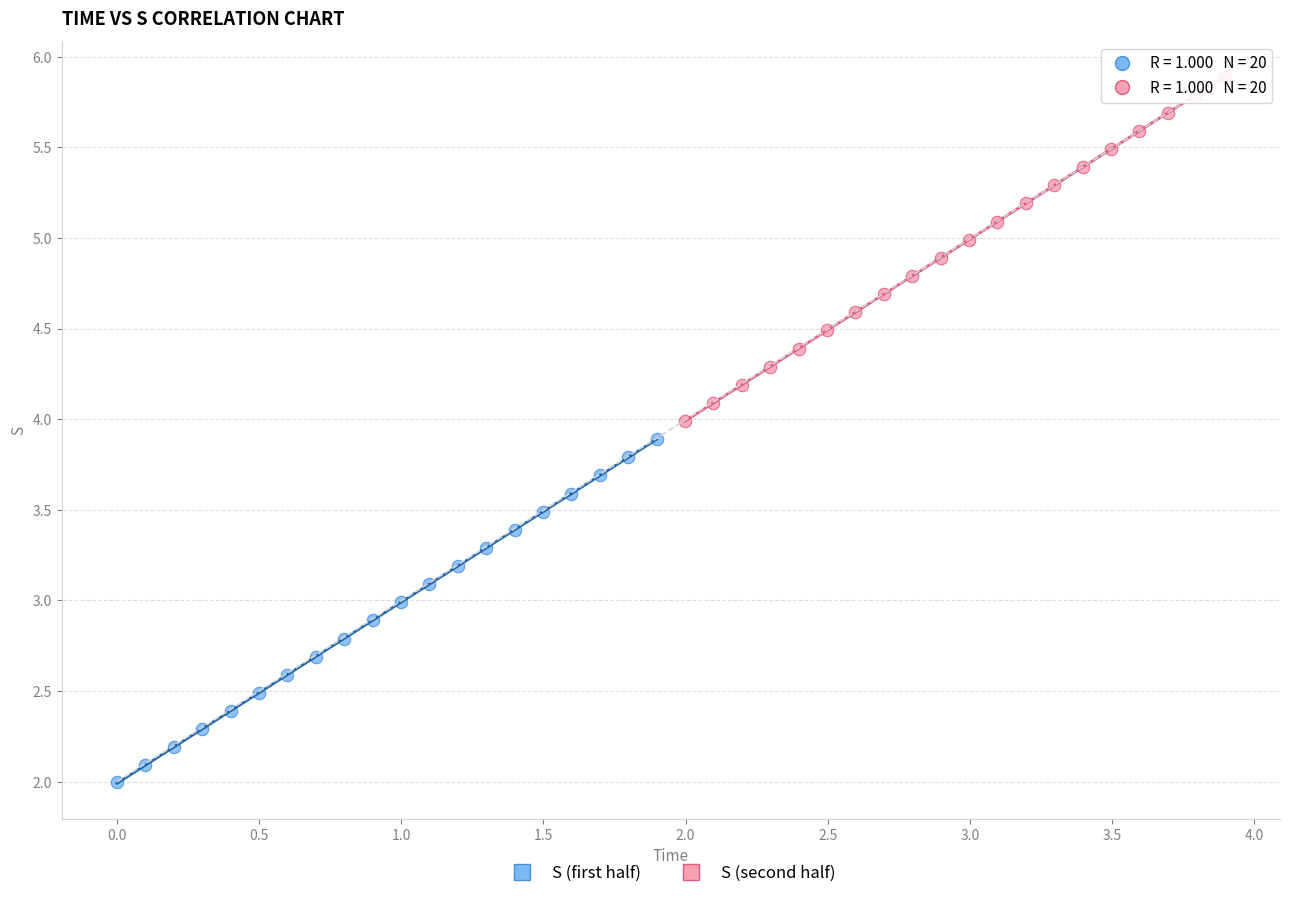

Which series reaches the maximum Y coordinate?

S (second half)